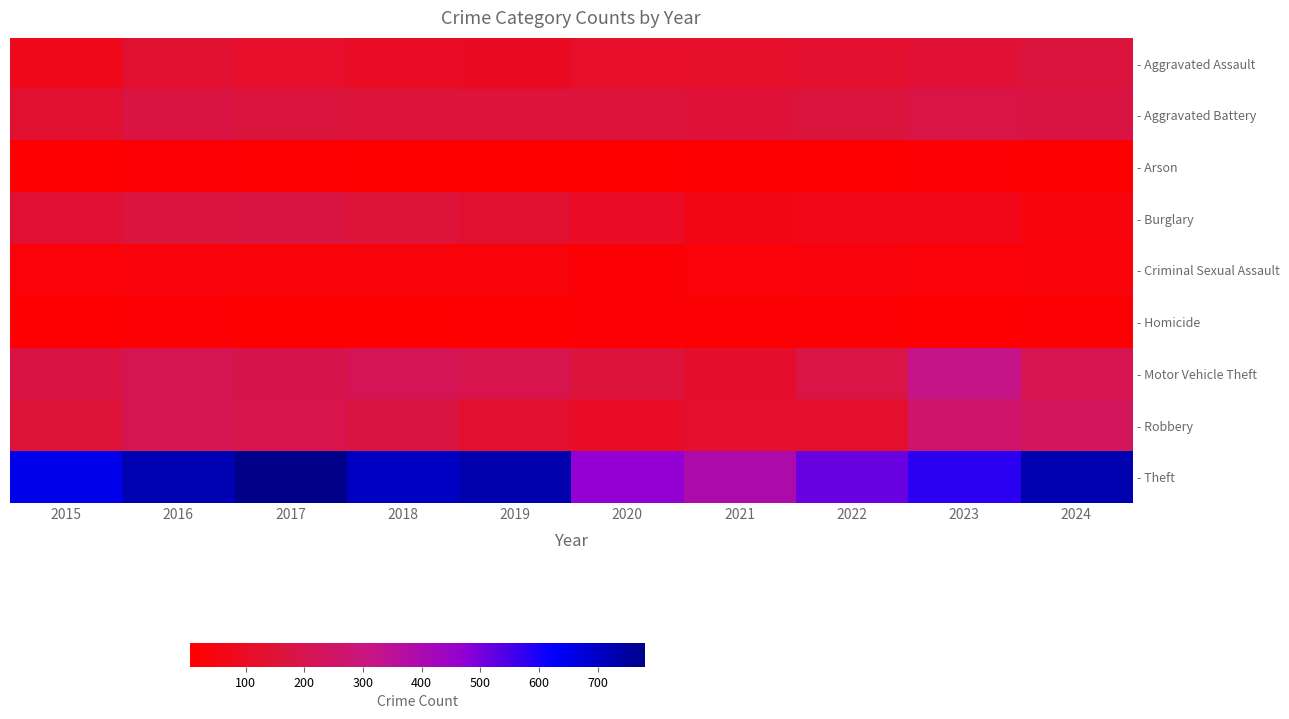

What is the total value across all series at 2015?

1383